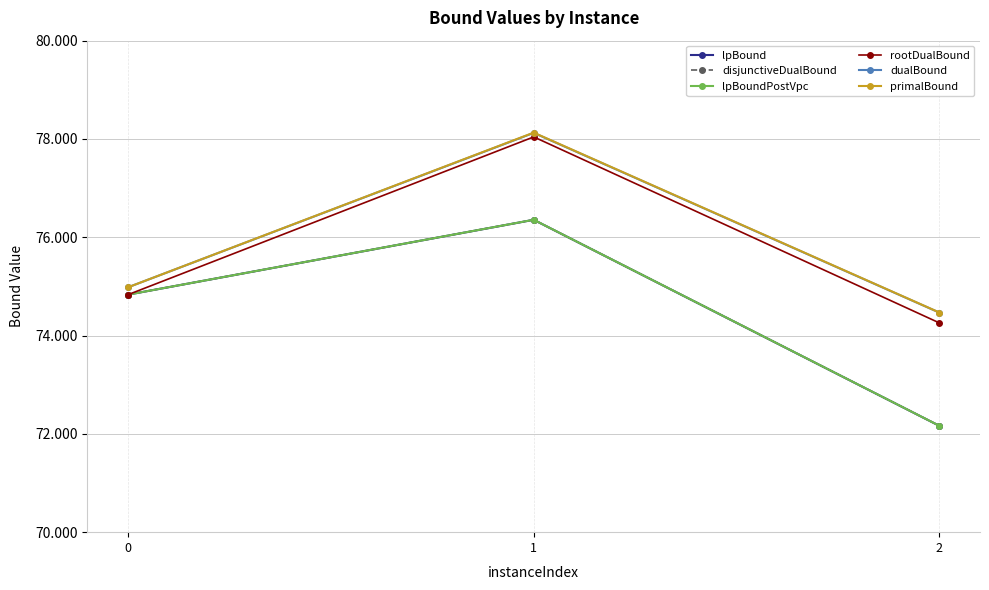

What is the average value of the lpBoundPostVpc series?

74450.6